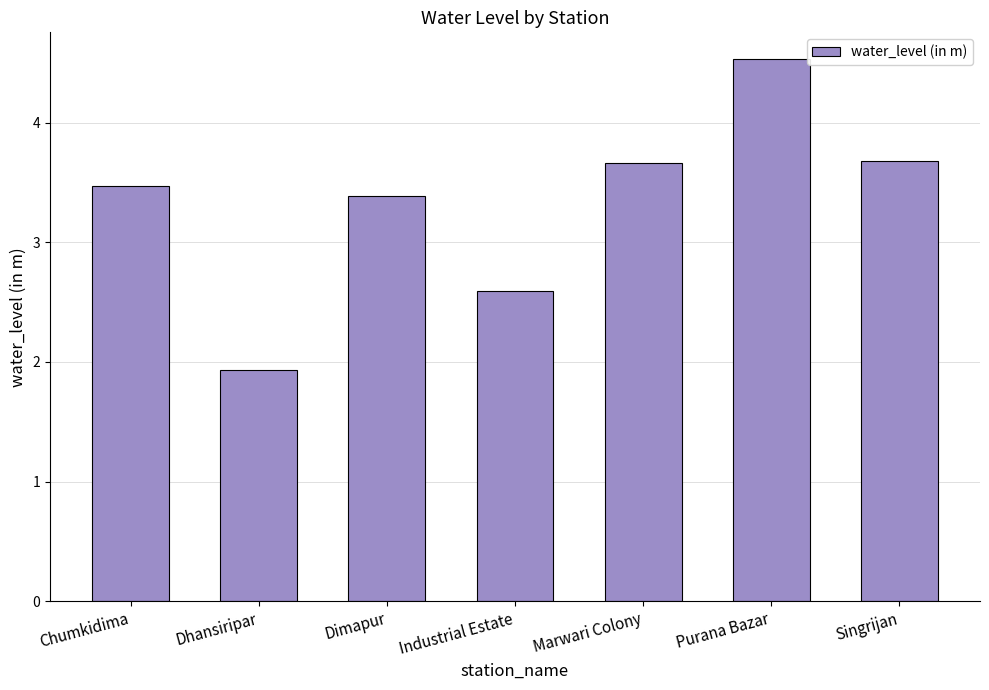

Count the number of categories in the chart.

7